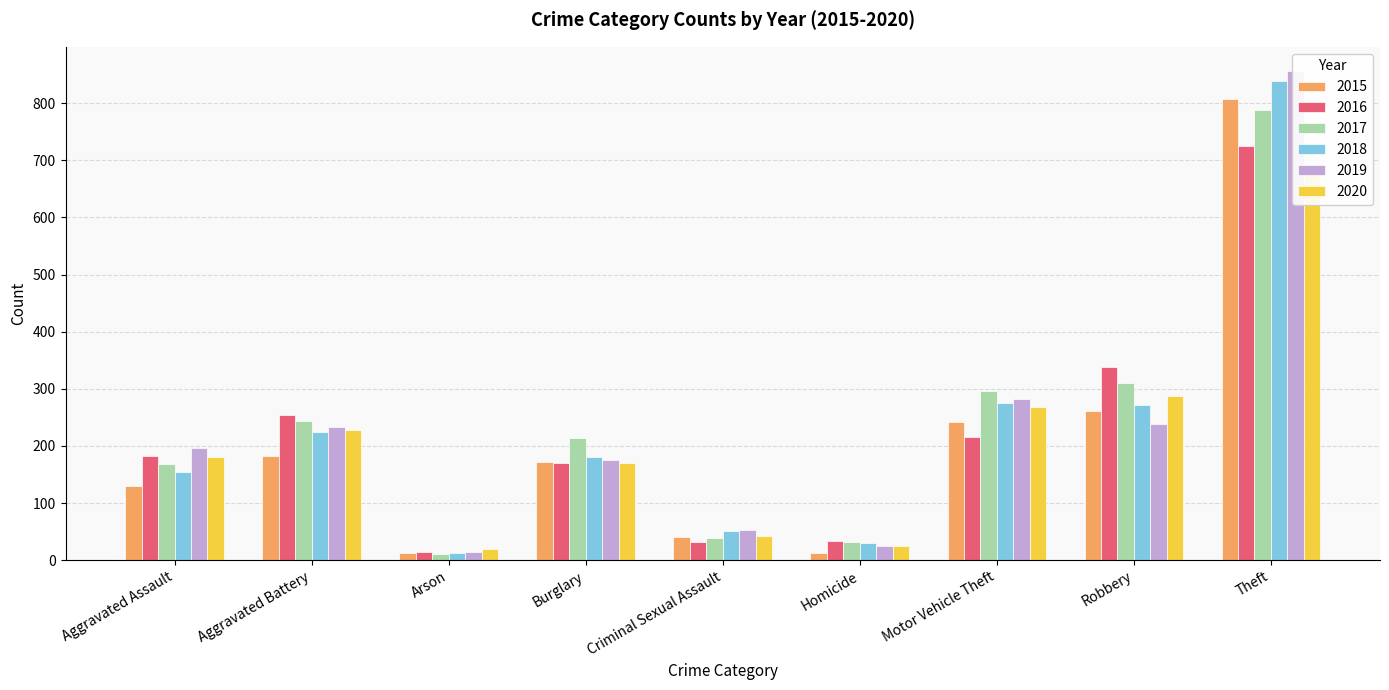

At which category is the sum across all series the highest?

Theft